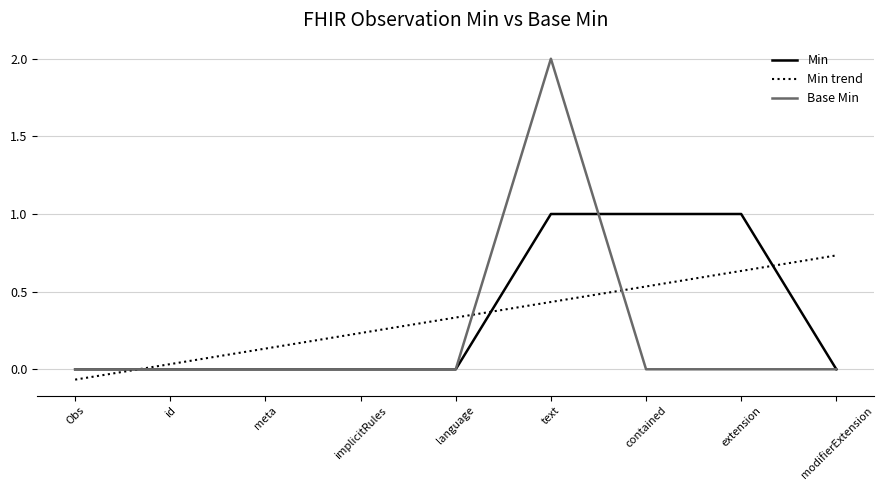

Between meta and text, which series saw the biggest shift?

Base Min